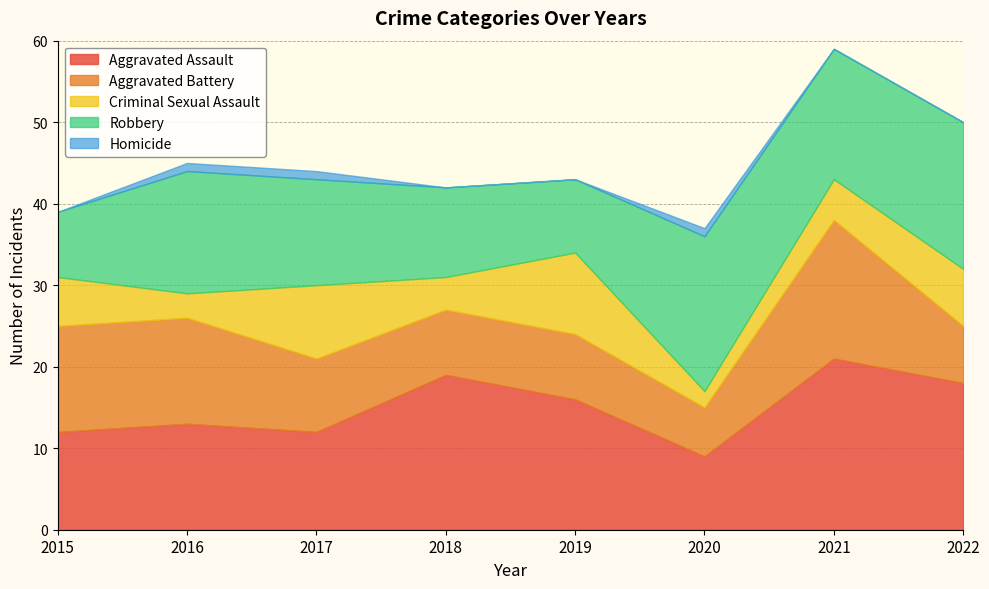

List the series in order of their peak value, lowest first.

Homicide, Criminal Sexual Assault, Aggravated Battery, Robbery, Aggravated Assault